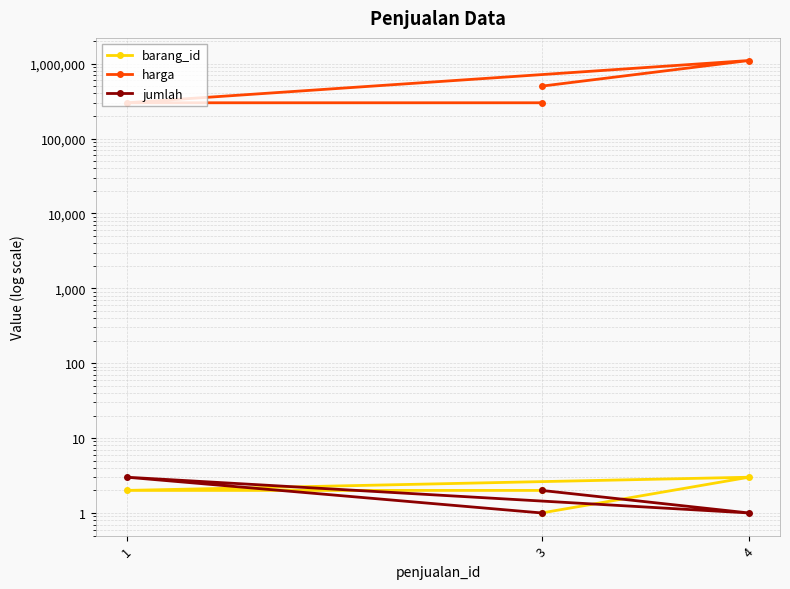

What is the label of the 2nd point from the left?

4